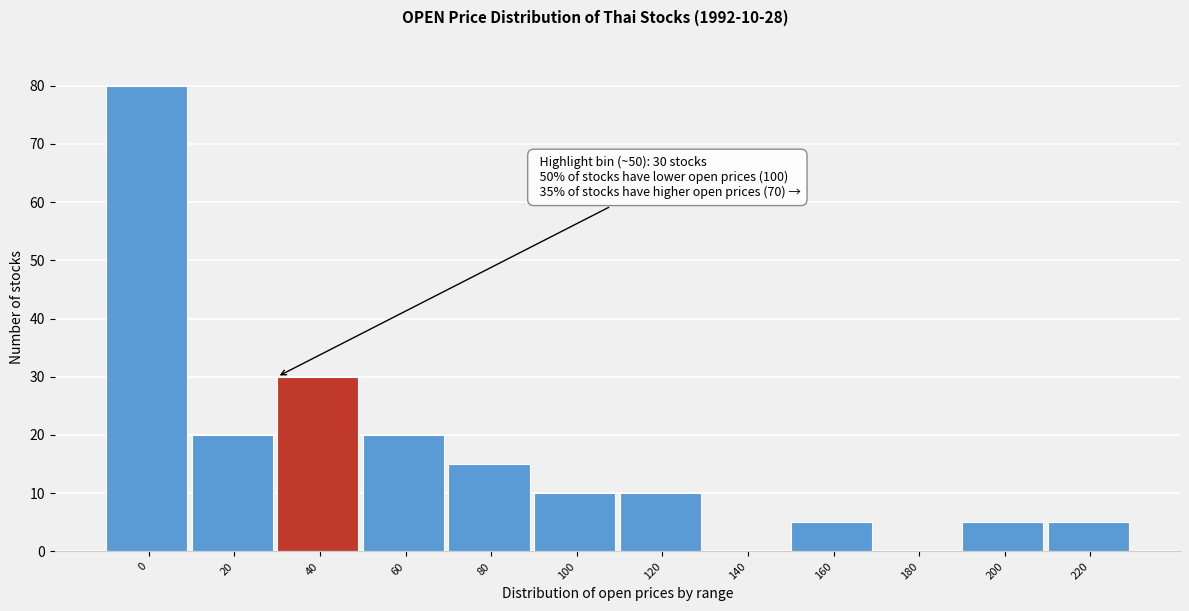

Reading left to right, list all the values displayed in this chart.

0=80	20=20	40=30	60=20	80=15	100=10	120=10	140=0	160=5	180=0	200=5	220=5